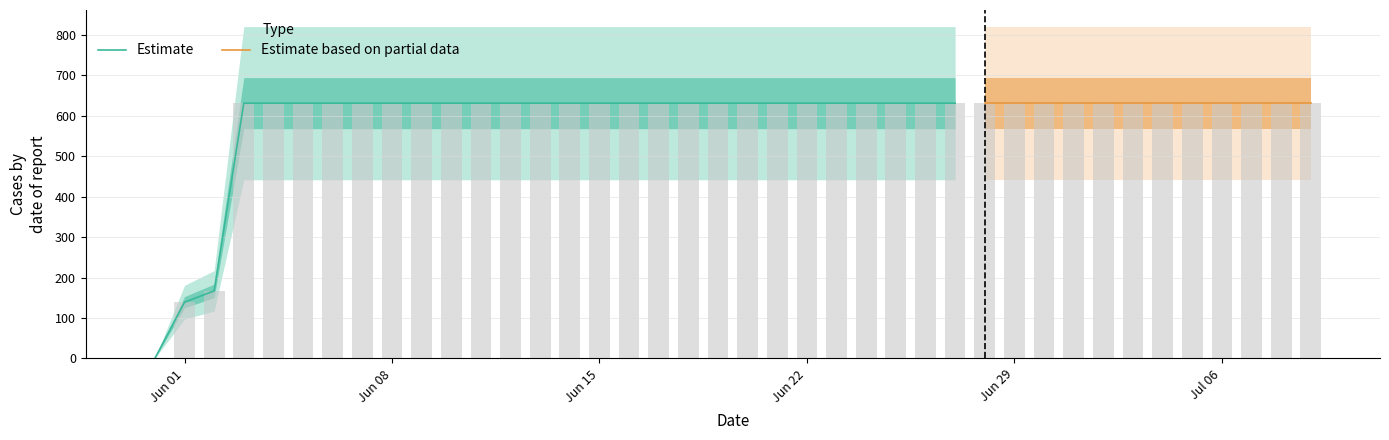

How many values are above zero?

39